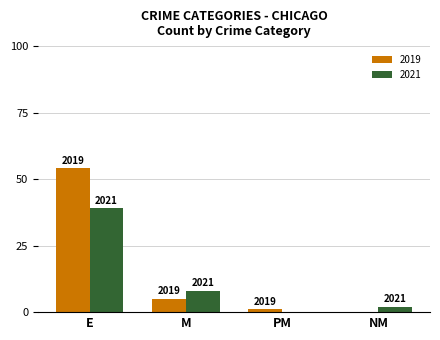

What is the maximum value shown in the chart?

54